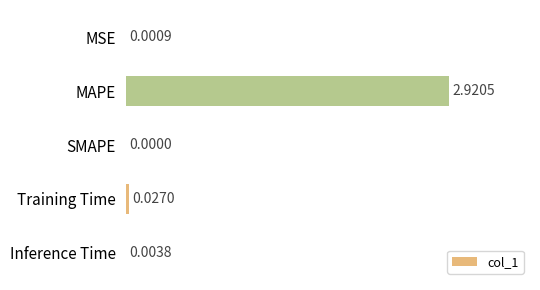

How many categories are shown in the chart?

5